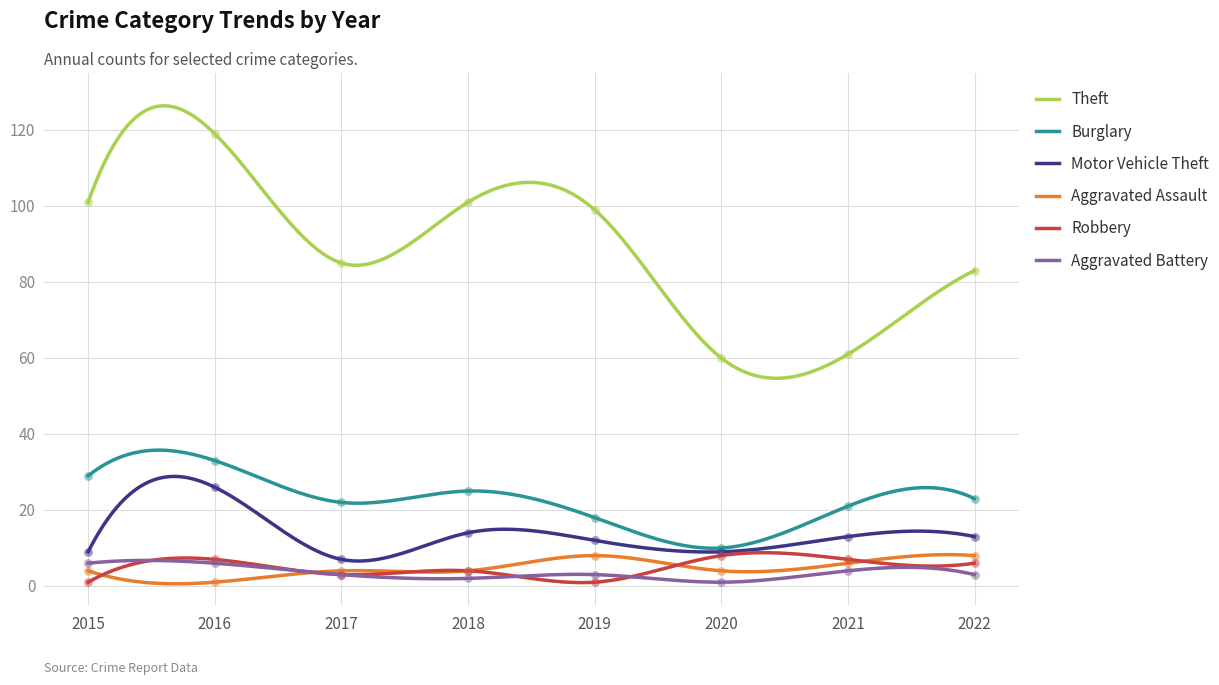

Which series has the widest spread of Y values?

Theft